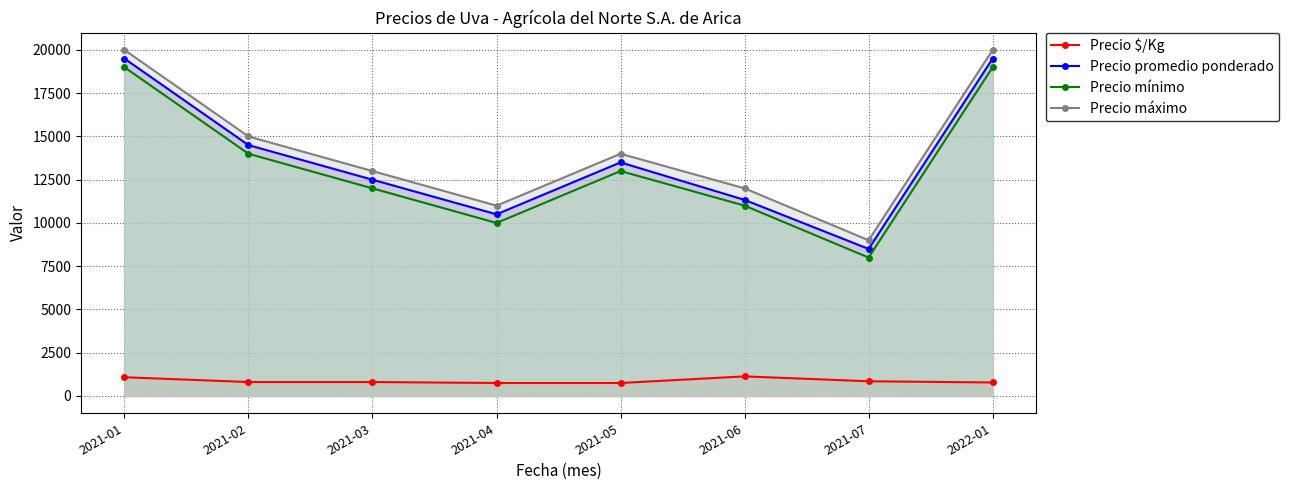

At which category does Precio promedio ponderado reach its first local peak?

2021-05